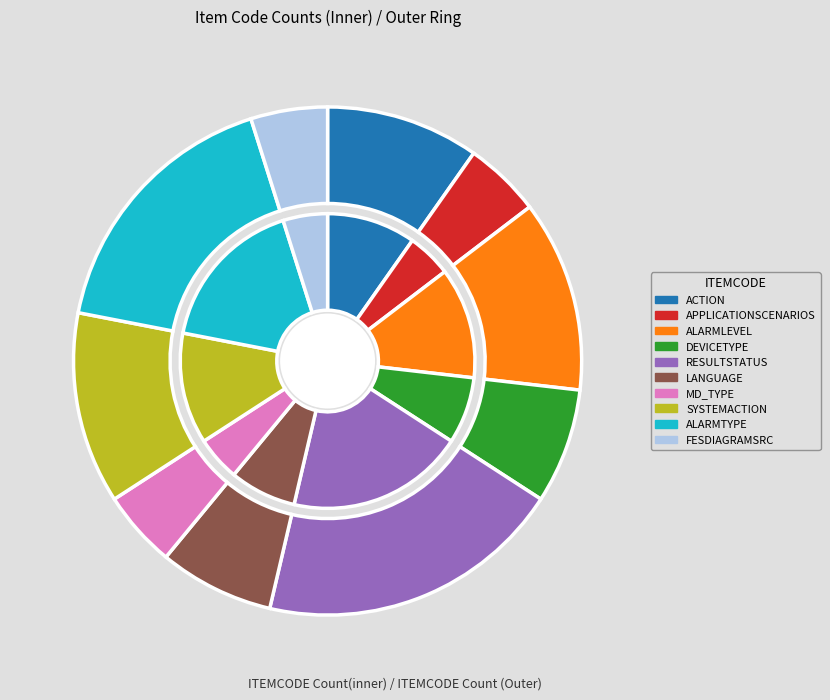

True or false: ACTION accounts for 1% of the total.

False